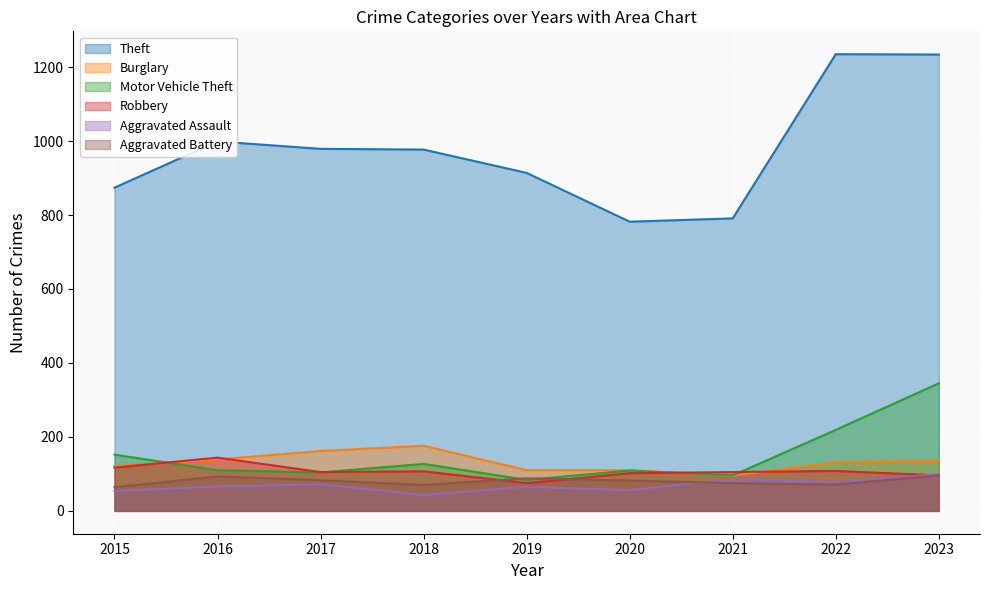

What is the difference between the highest and lowest values at 2015?

820